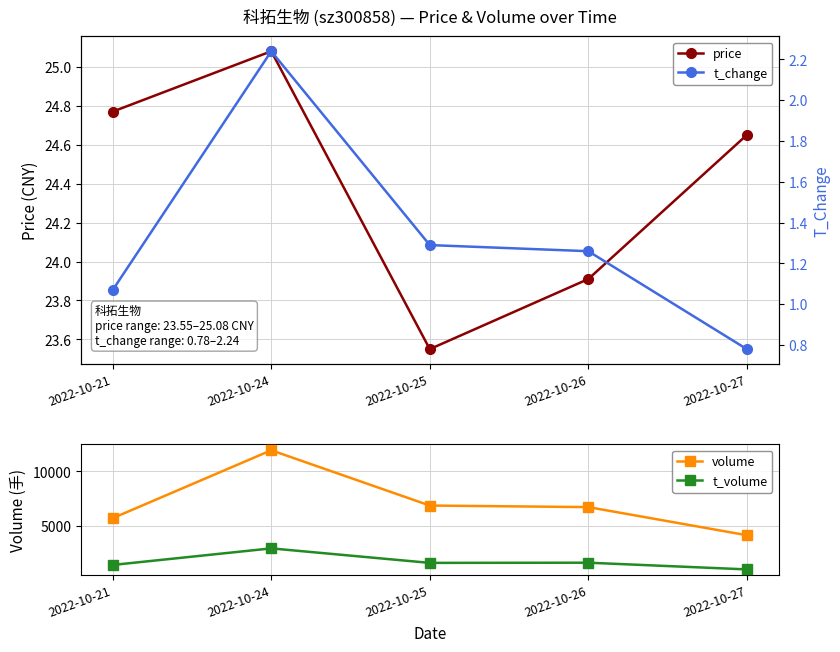

At which label is price closest to 24?

2022-10-26